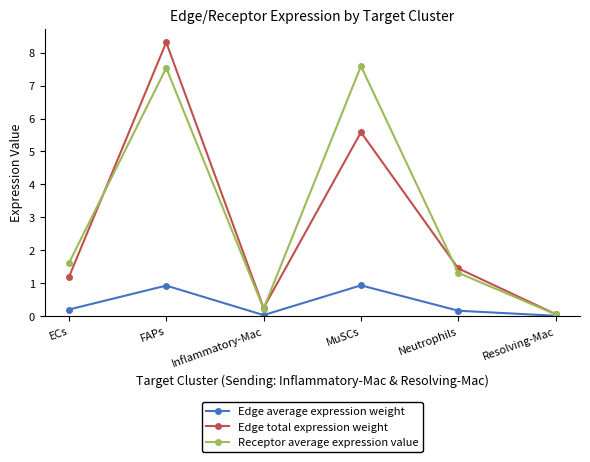

How many values in the Edge total expression weight series are below 1?

2